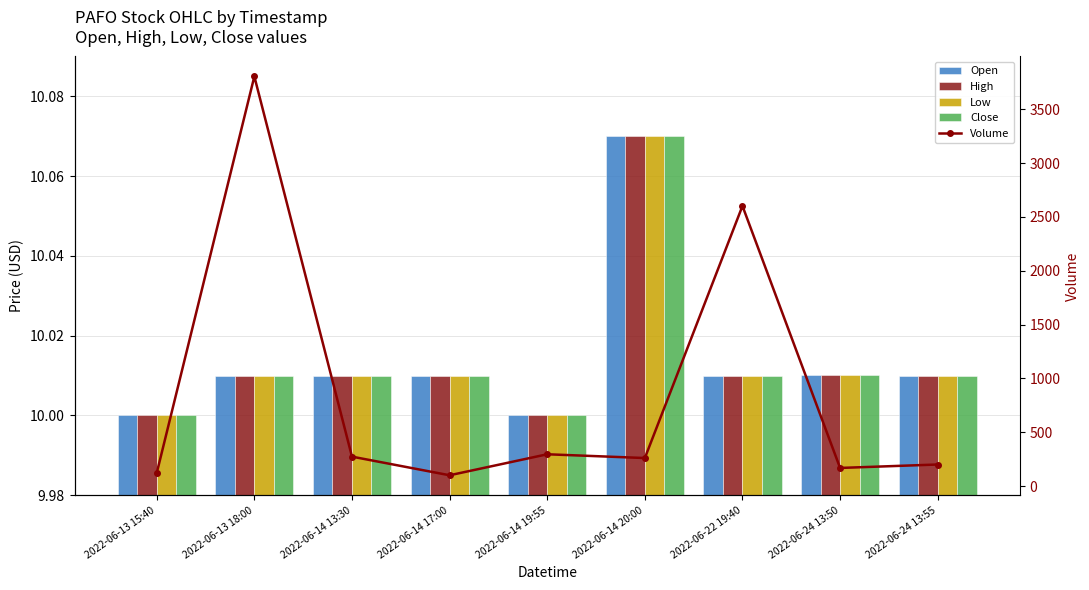

Count the number of data series in this chart.

5